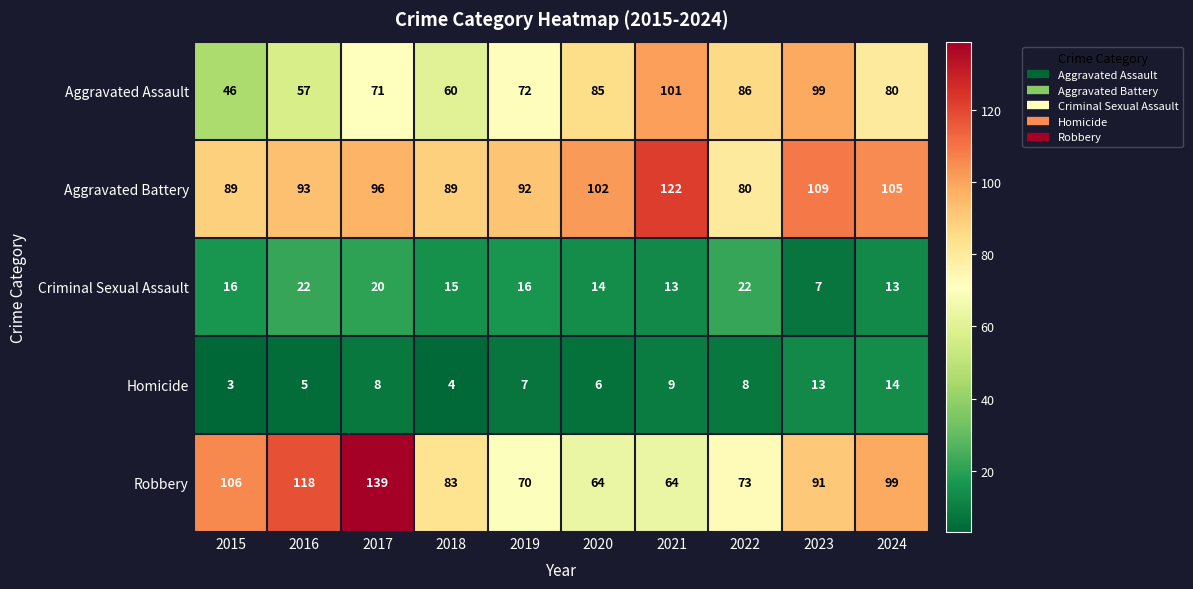

True or false: Robbery has a value of 118 at 2016.

True